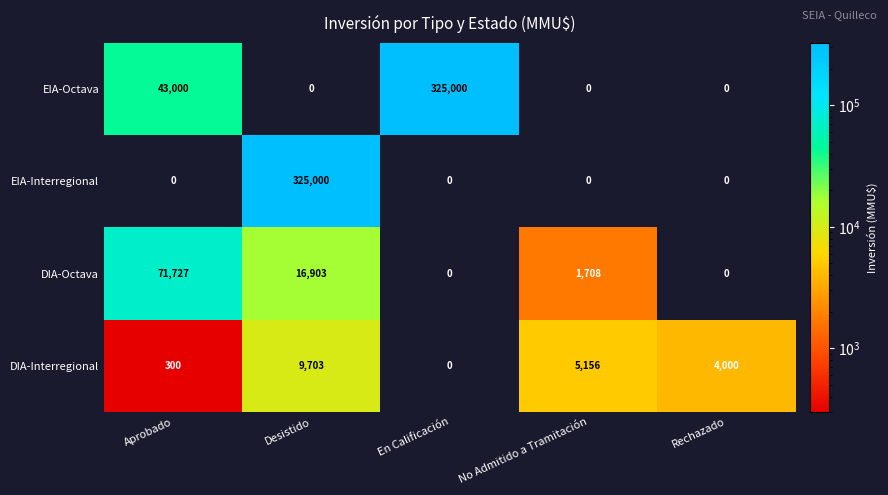

What is the sum of the EIA-Interregional values at Aprobado and Desistido?

325000